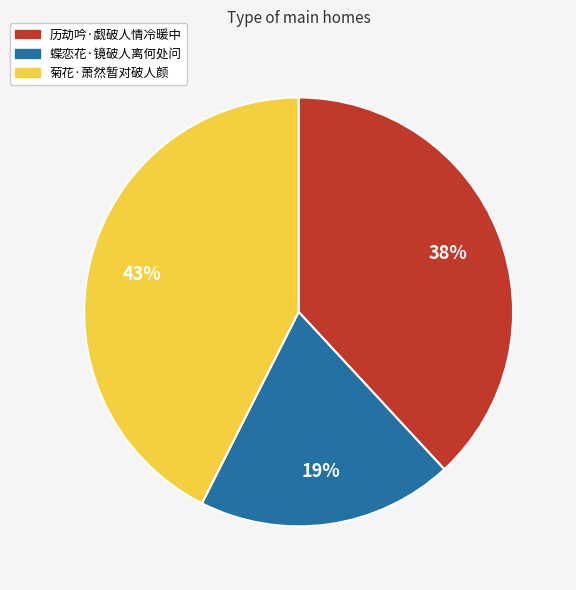

Does 蝶恋花·镜破人离何处问 represent more than half of the total?

No